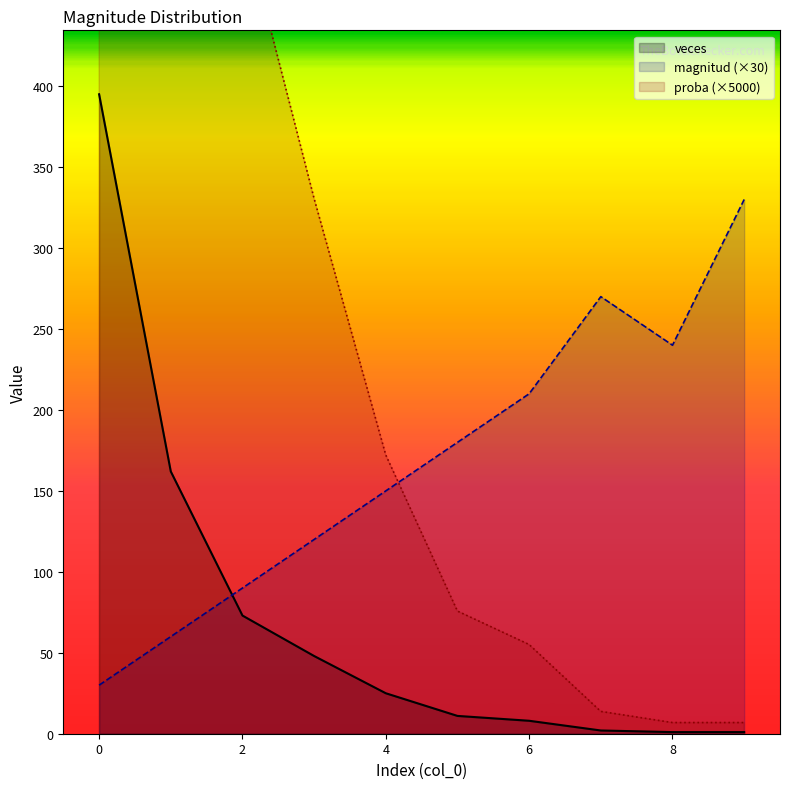

Reading left to right, what are all the values shown in this chart?

magnitud: 30.0	60.0	90.0	120.0	150.0	180.0	210.0	270.0	240.0	330.0
veces: 395.0	162.0	73.0	48.0	25.0	11.0	8.0	2.0	1.0	1.0
proba: 2720.4	1115.7	502.8	330.6	172.2	75.8	55.1	13.8	6.9	6.9